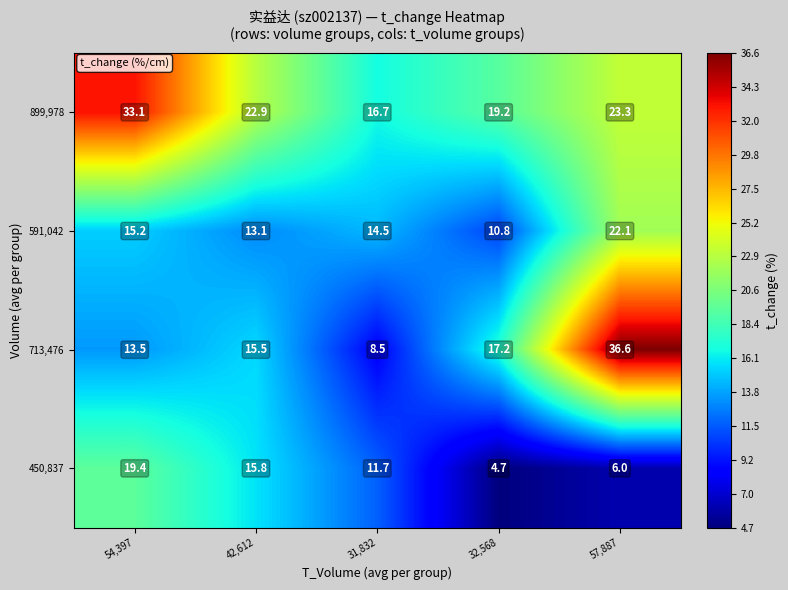

Where does the 713,476 series first go above 15?

42,612